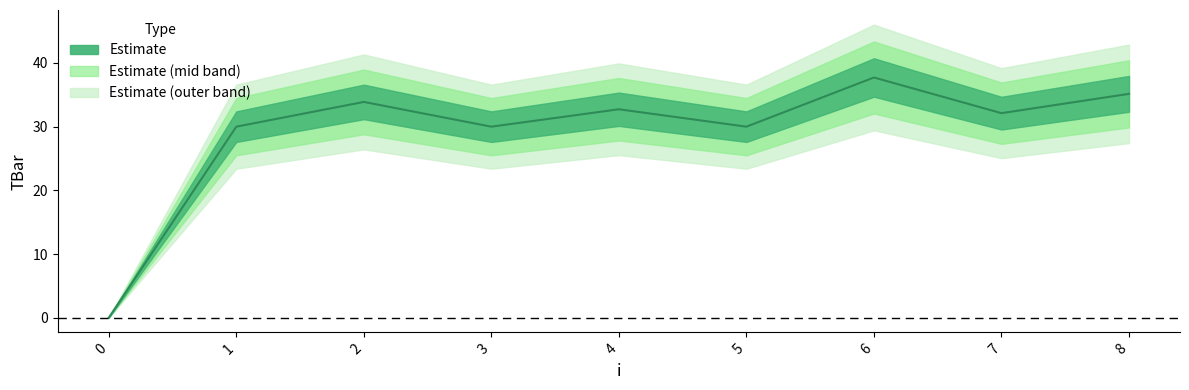

The value at 4 is 52.3. True or false?

False